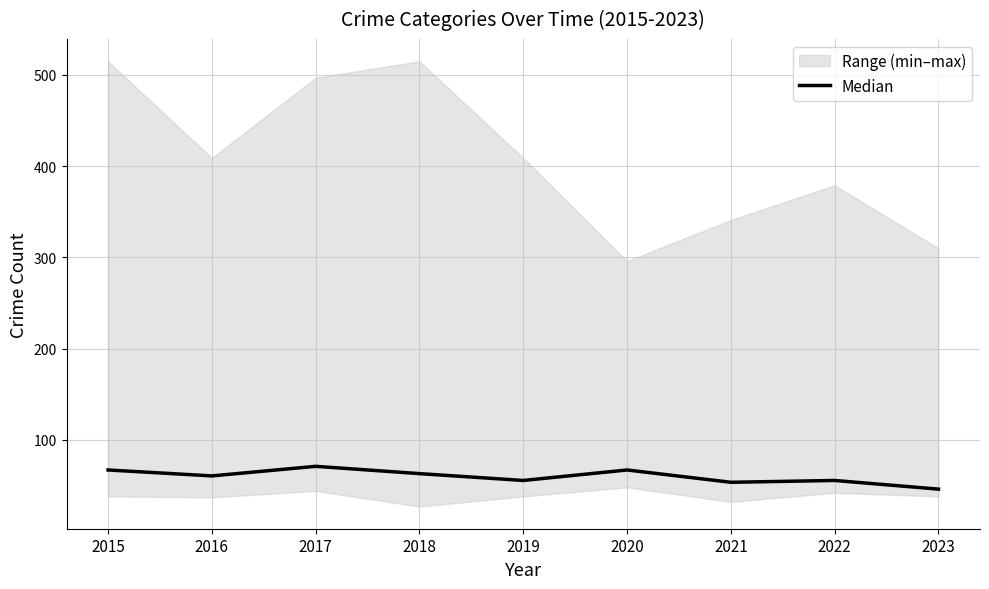

How many points are lower than both their immediate neighbors (excluding endpoints)?

3